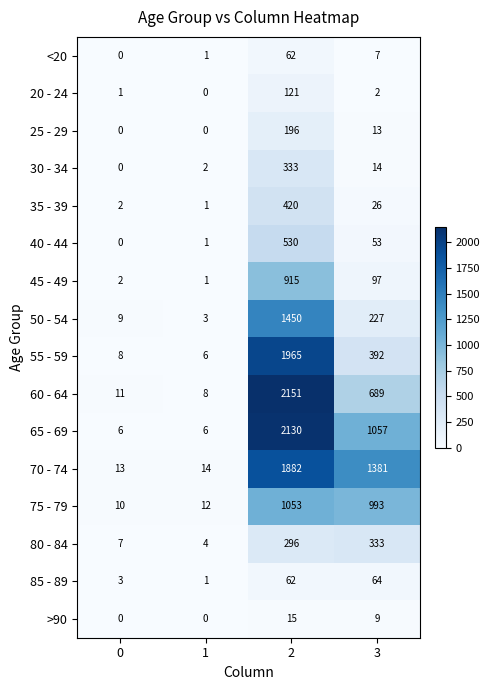

The value of 35 - 39 at 2 is 420. True or false?

True